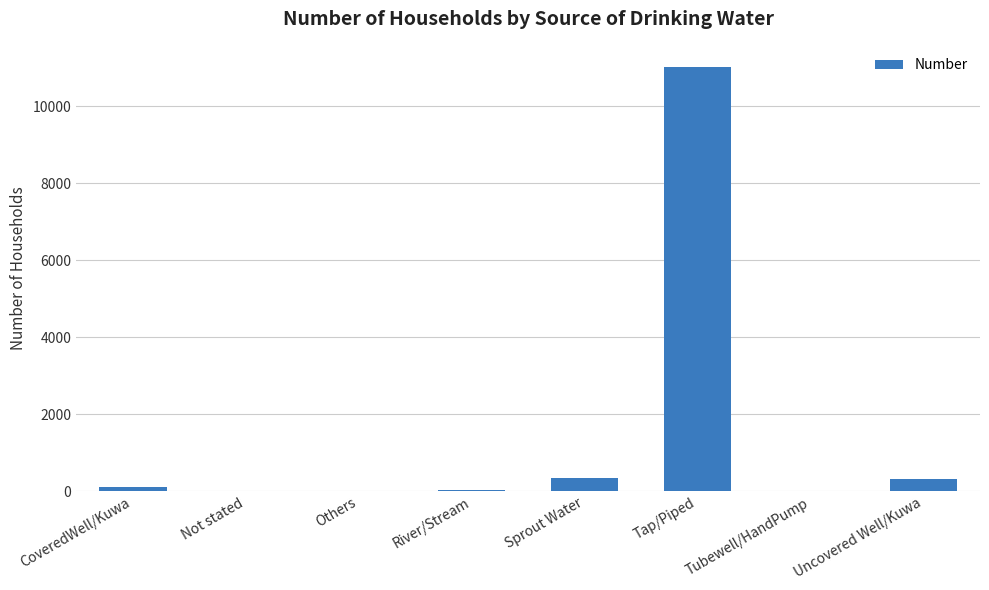

What is the change in value from Not stated to Others?

-3